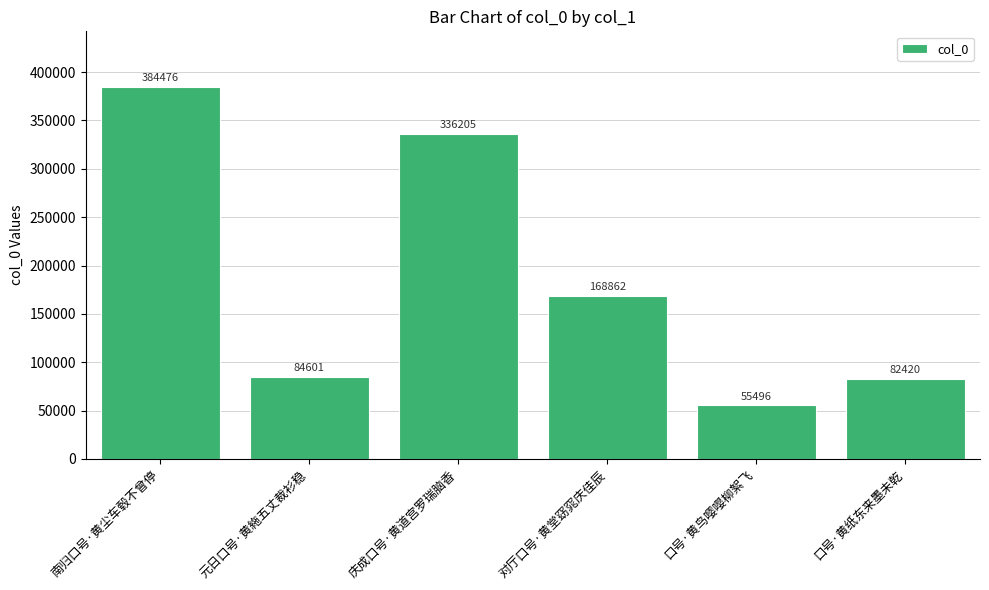

Which label corresponds to the smallest value in the chart?

口号·黄鸟嘤嘤柳絮飞